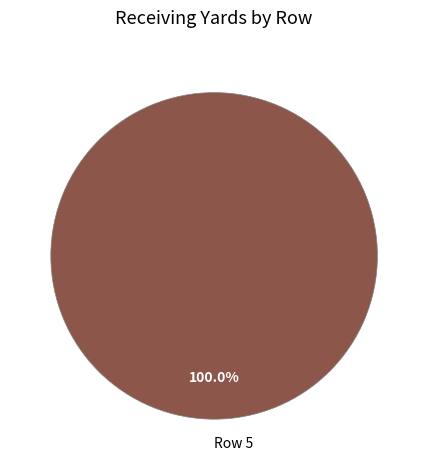

Rank the categories by value from lowest to highest.

Row 5